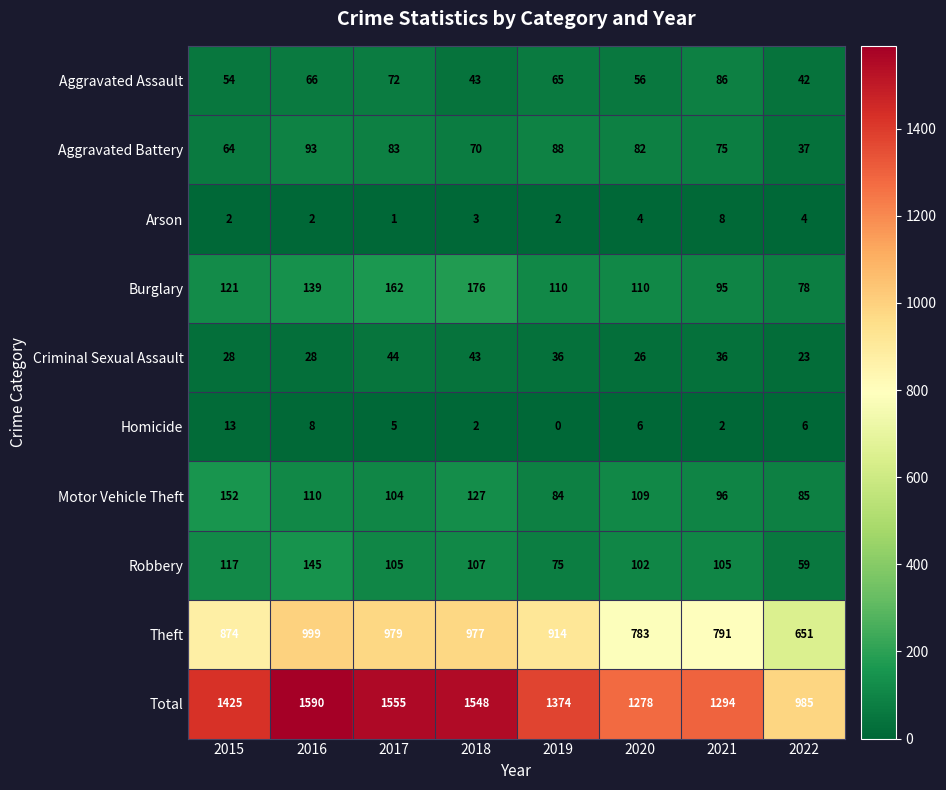

What is the sum of all Homicide values?

42